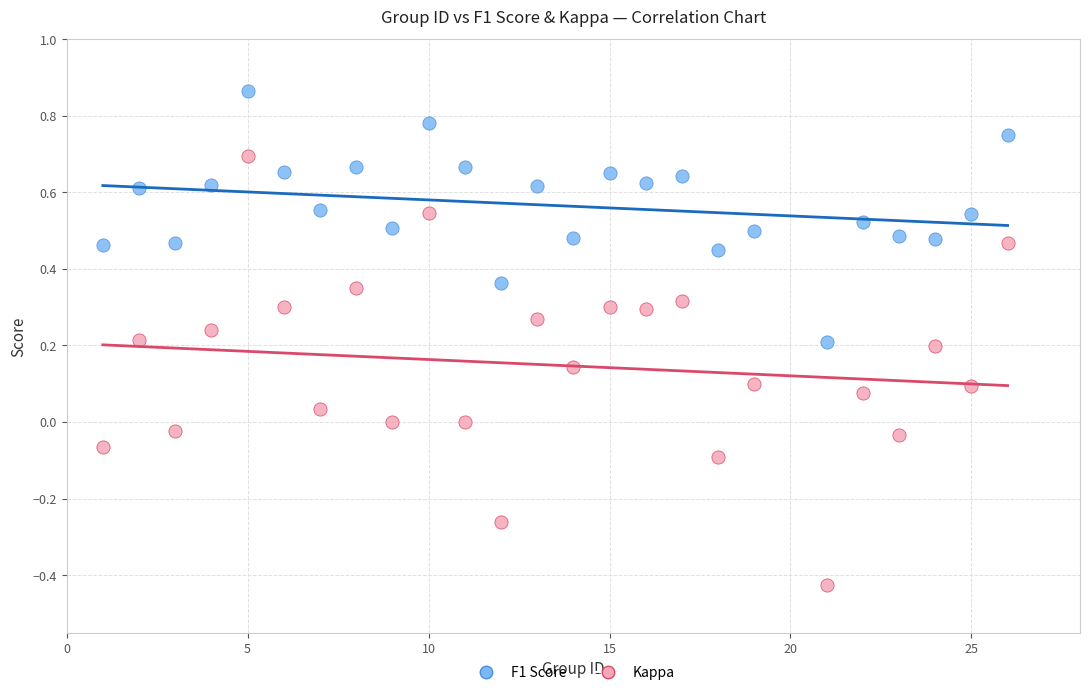

Across all data points, what is the range of X values (max minus min)?

25.0